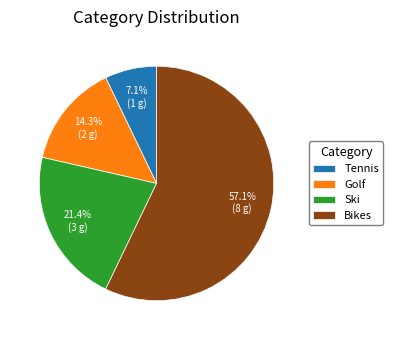

Between Ski and Tennis, which is larger?

Ski